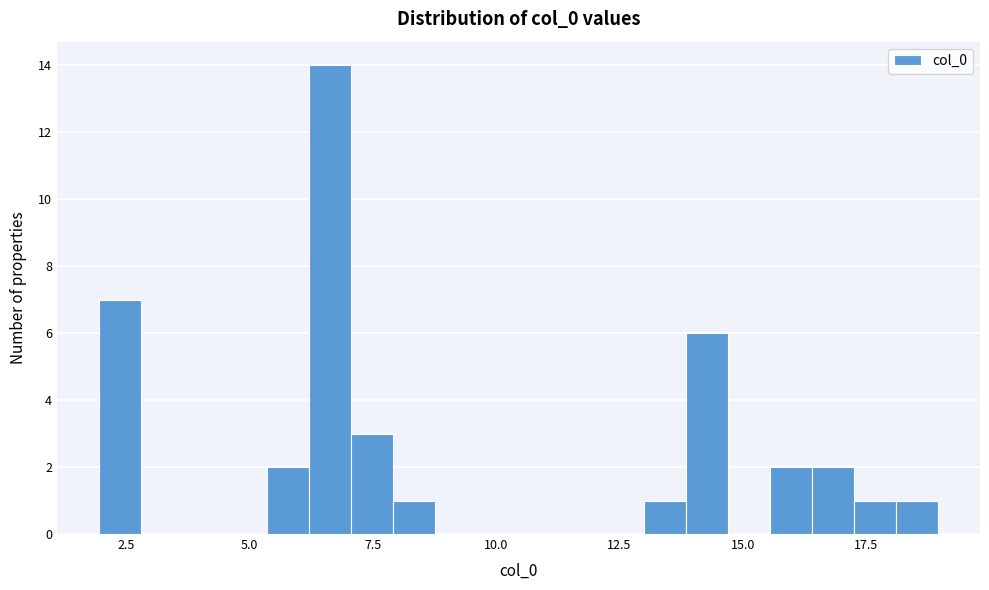

Read against the x-axis, roughly where is the centre of the tallest bar?

6.5